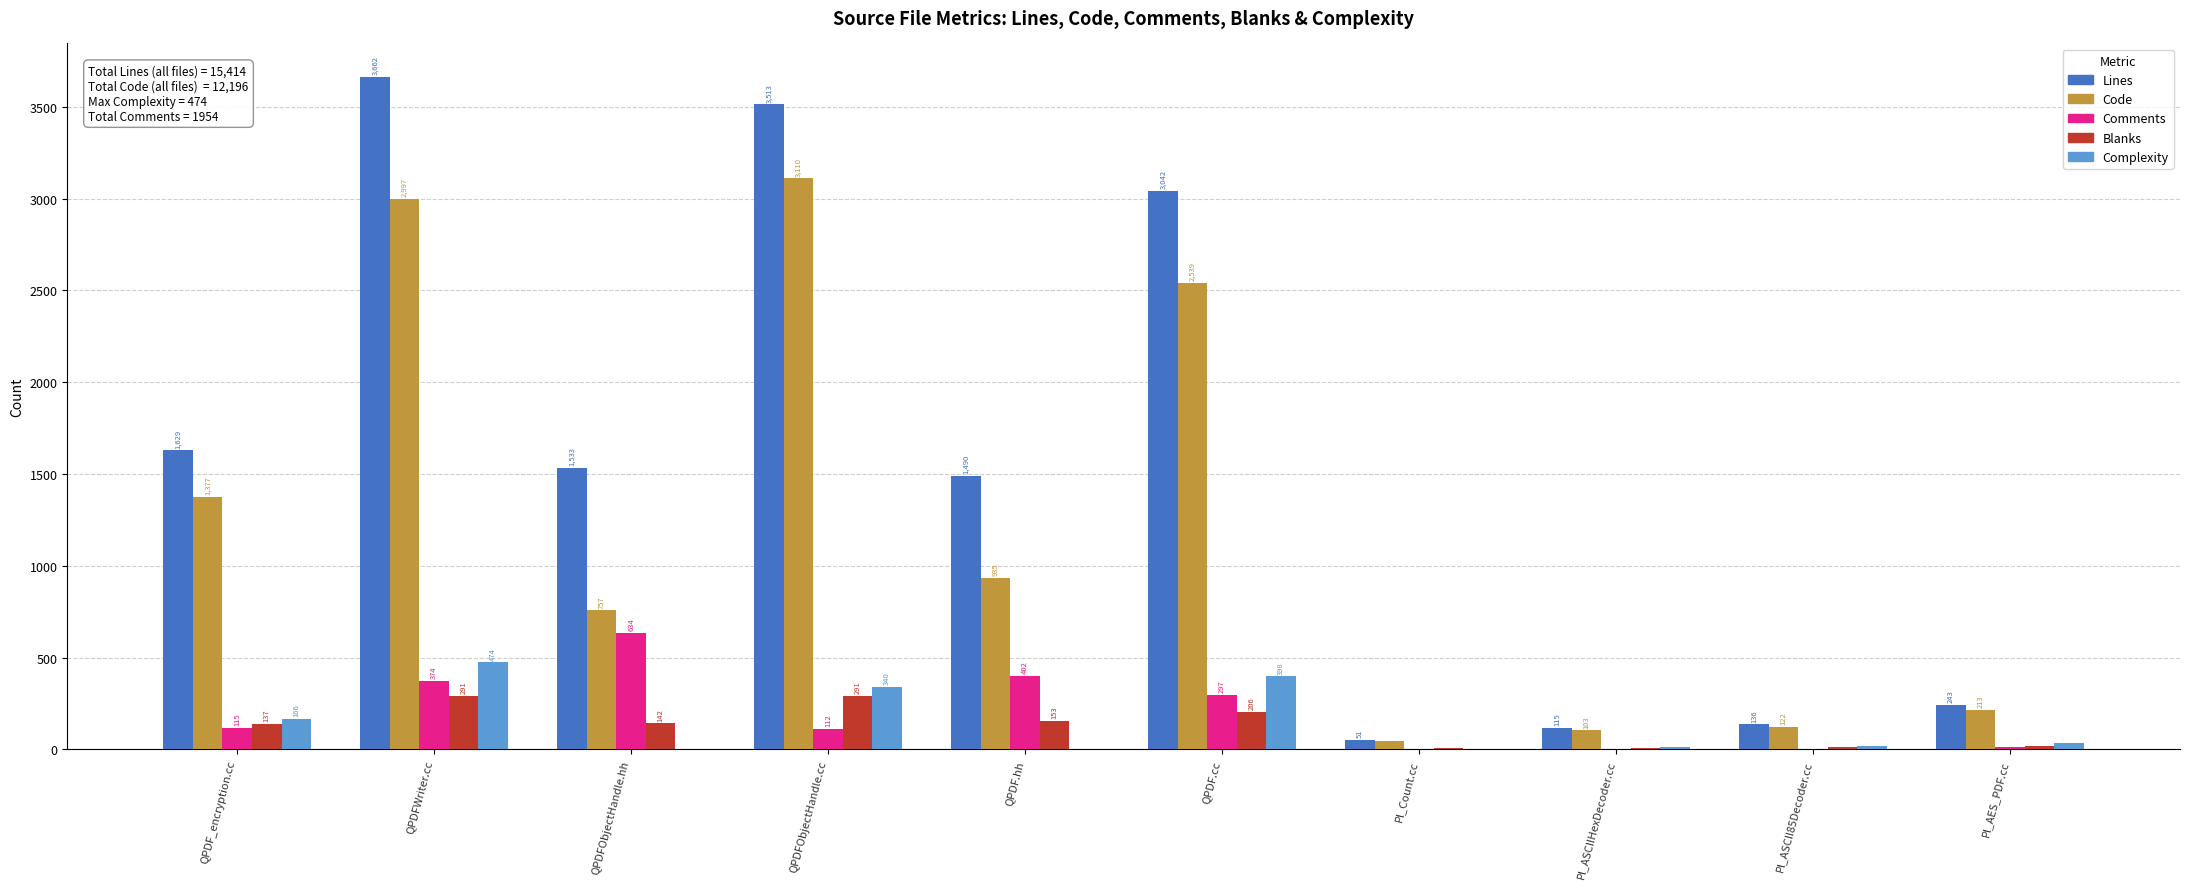

What is the sum of all Blanks values?

1264